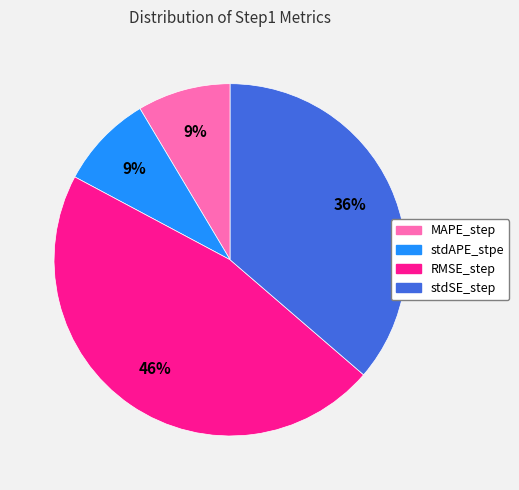

How many slices are in this pie chart?

4